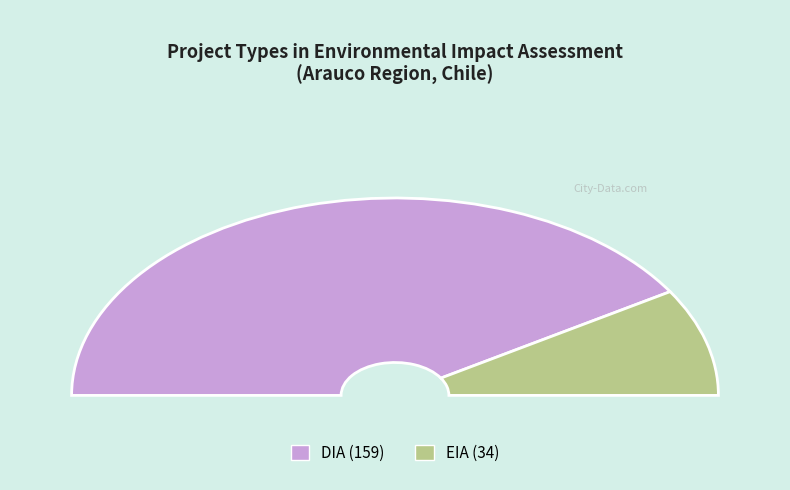

To the nearest percent, what portion does DIA represent?

82%